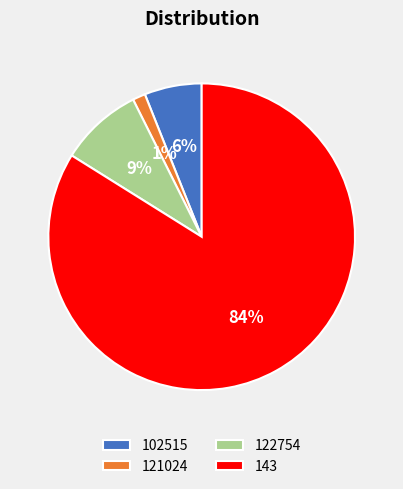

Is there any slice that represents more than half of the pie?

Yes